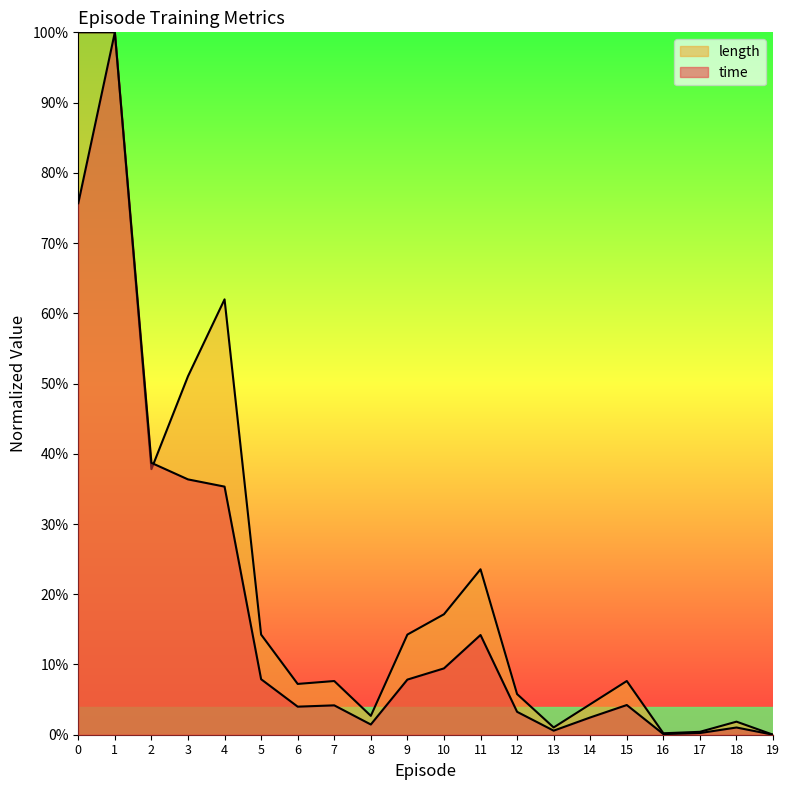

How many values in time are above zero?

19